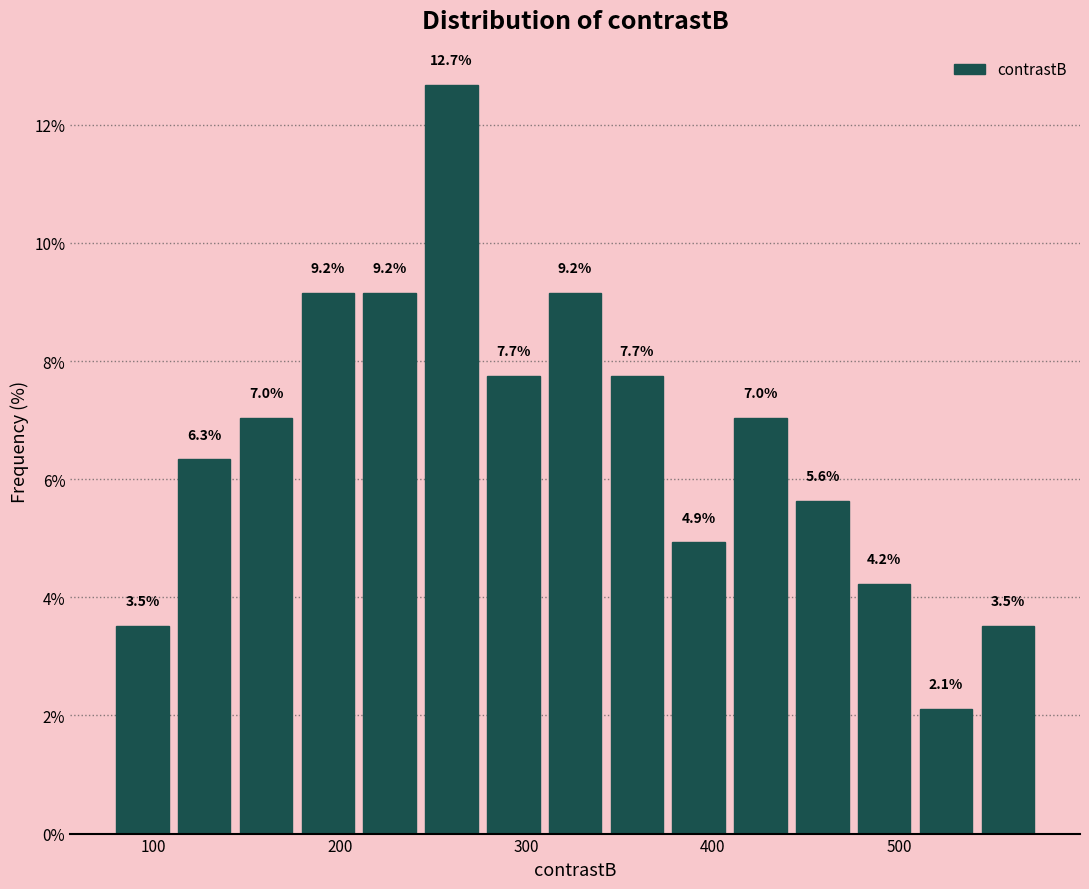

Around what value on the x-axis is the tallest bar? Give the approximate position of its centre, as read against the axis.

260